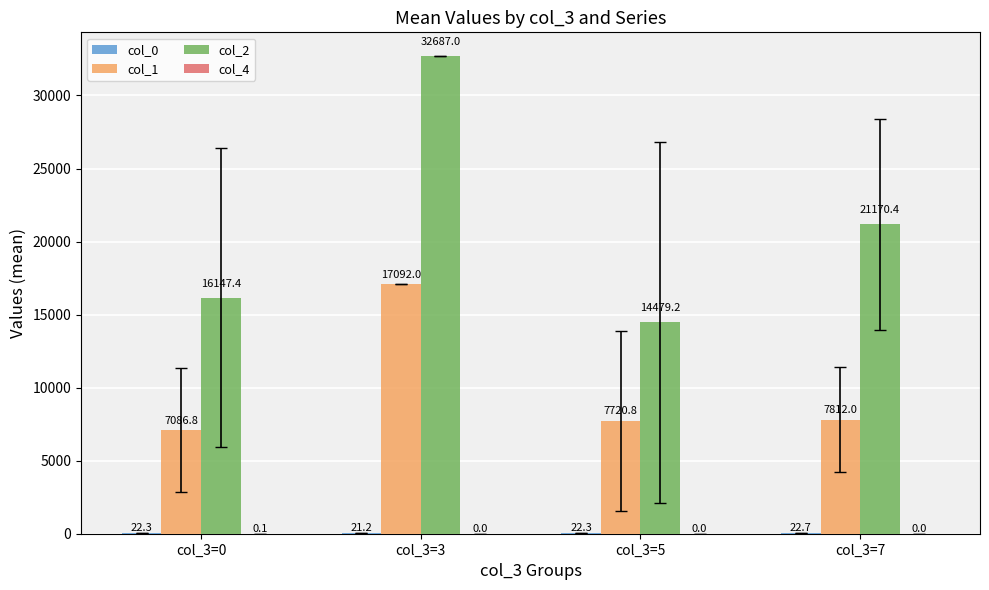

Which series has the largest total across all categories?

col_2